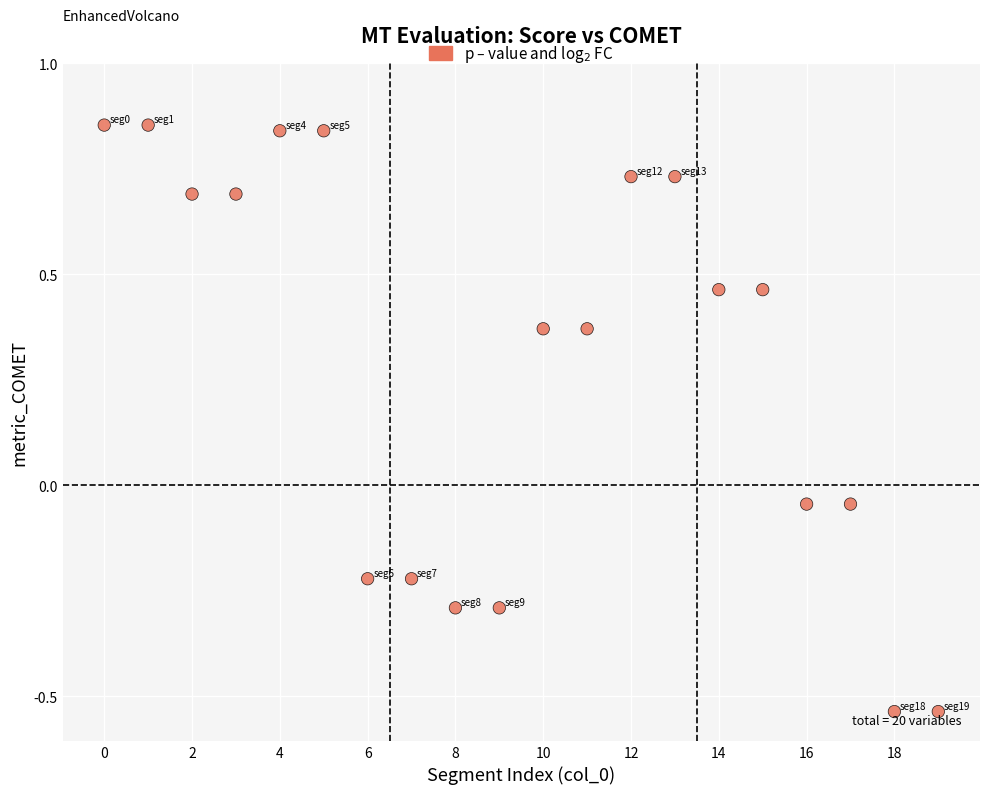

What is the range of Y values (max minus min)?

1.4